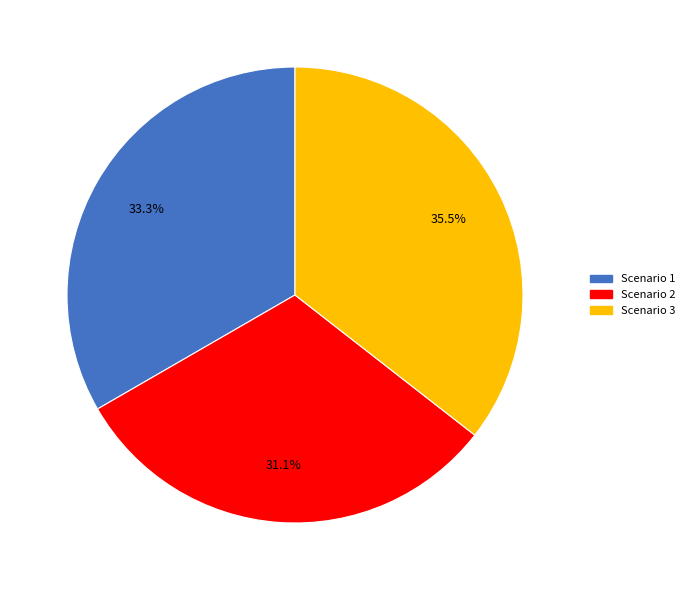

To the nearest percent, what portion does Scenario 2 represent?

31%